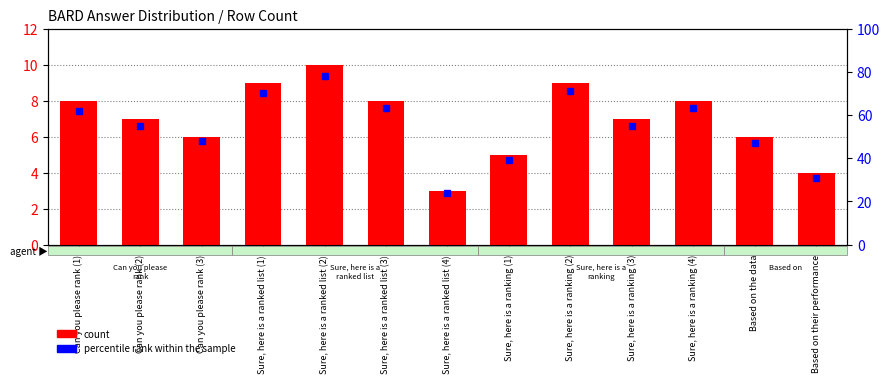

The chart shows a value of 7 at Can you please rank (2). True or false?

True